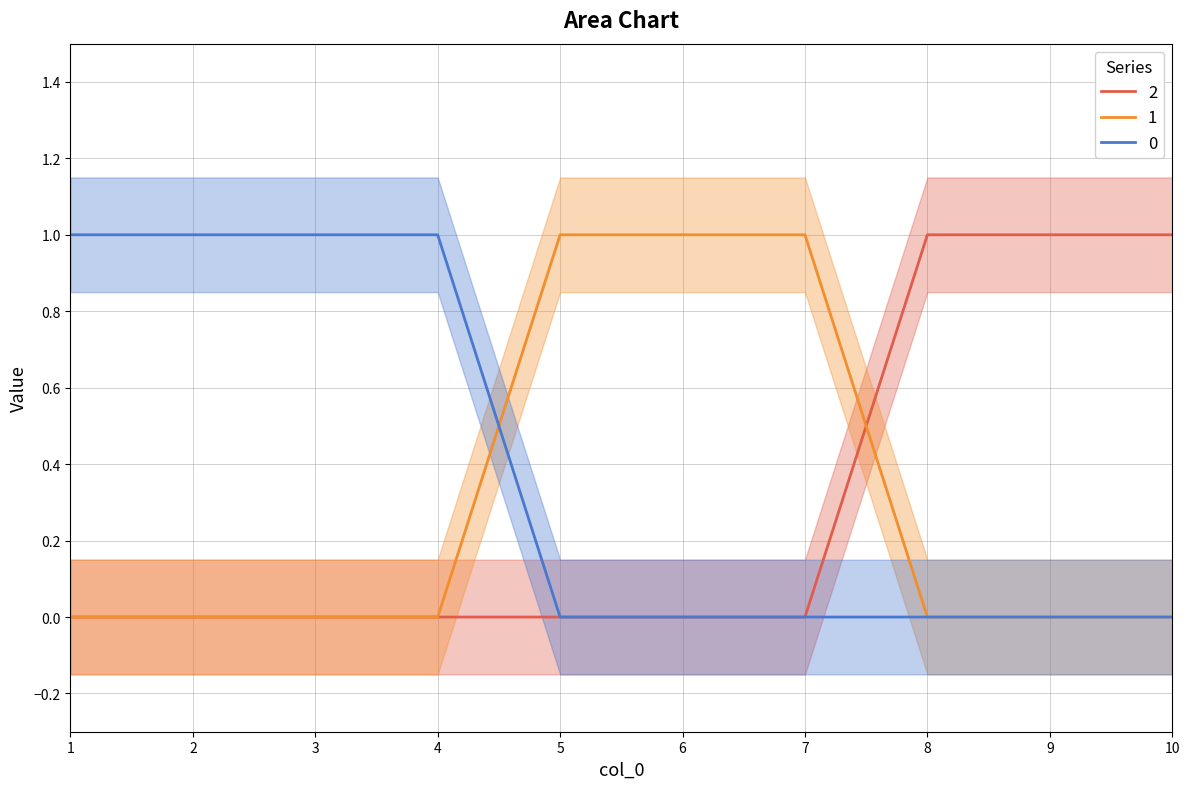

After their last crossing, which series has the higher values: 0 or 1?

1